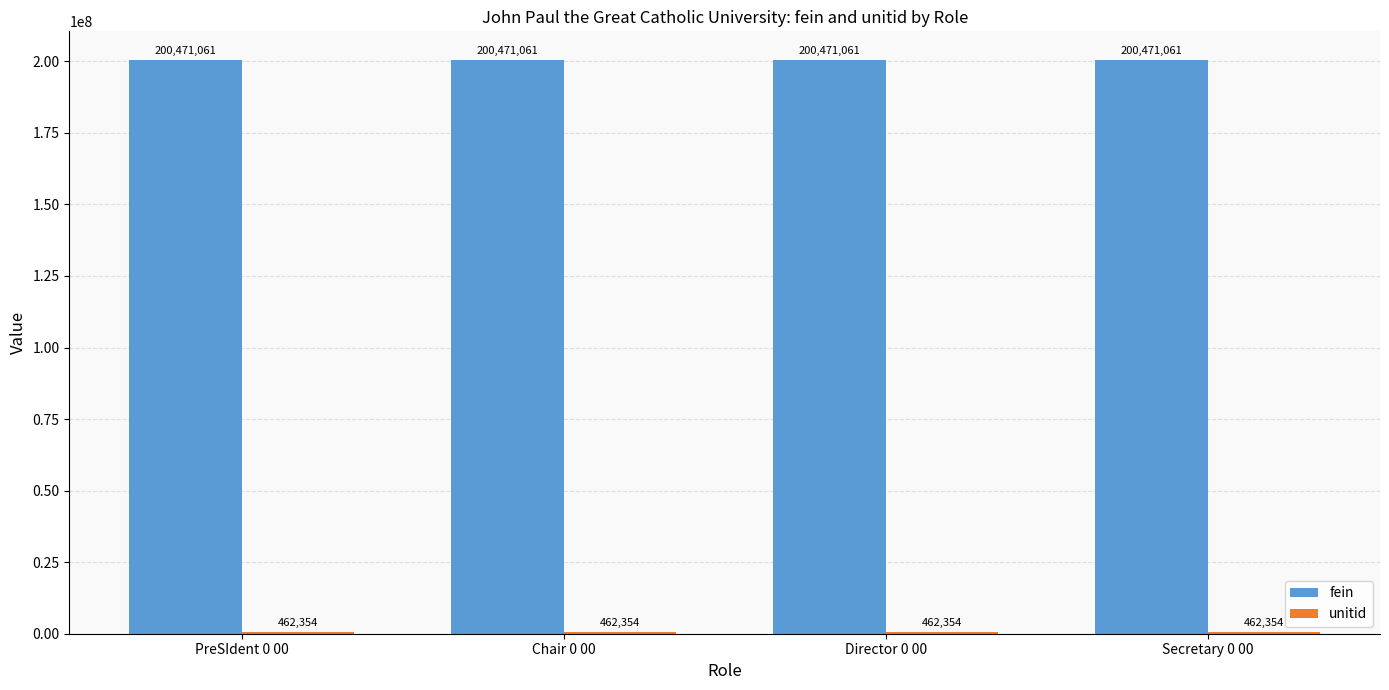

The fein series shows 130926994 at Director 0 00. True or false?

False